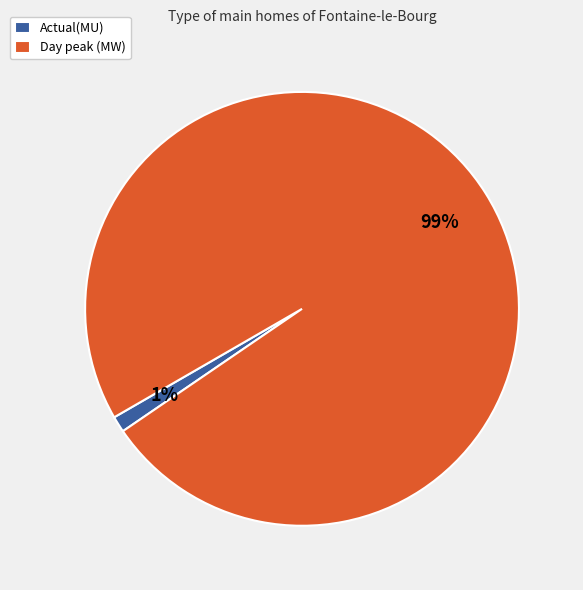

Does Day peak (MW) account for over 50% of the chart?

Yes